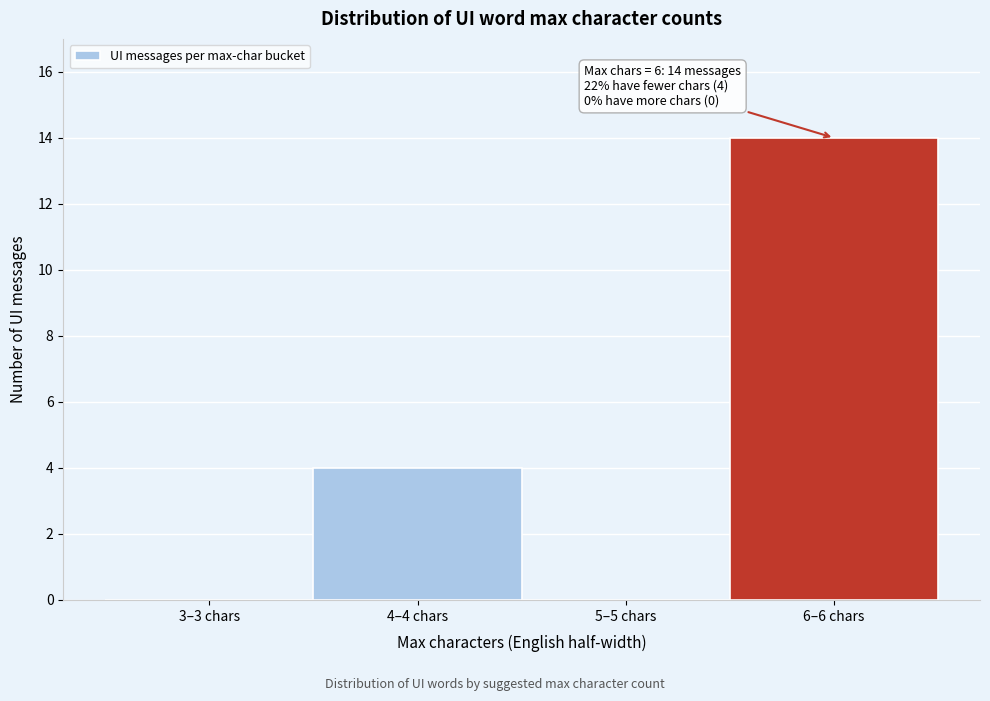

Reading left to right, what are all the values shown in this chart?

3–3 chars=0	4–4 chars=4	5–5 chars=0	6–6 chars=14